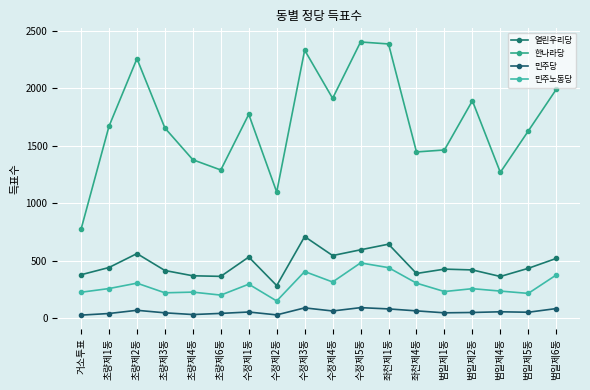

How many data points does each series have?

18